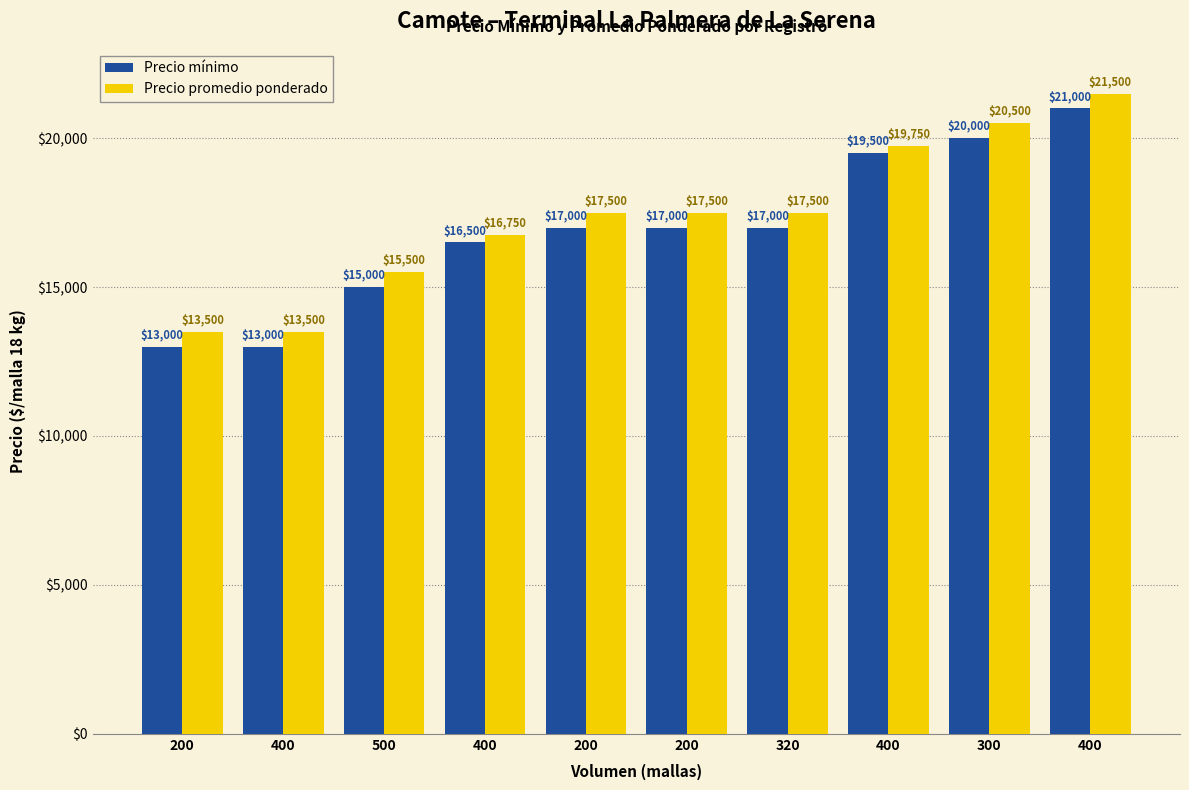

At which category is the sum across all series the highest?

400